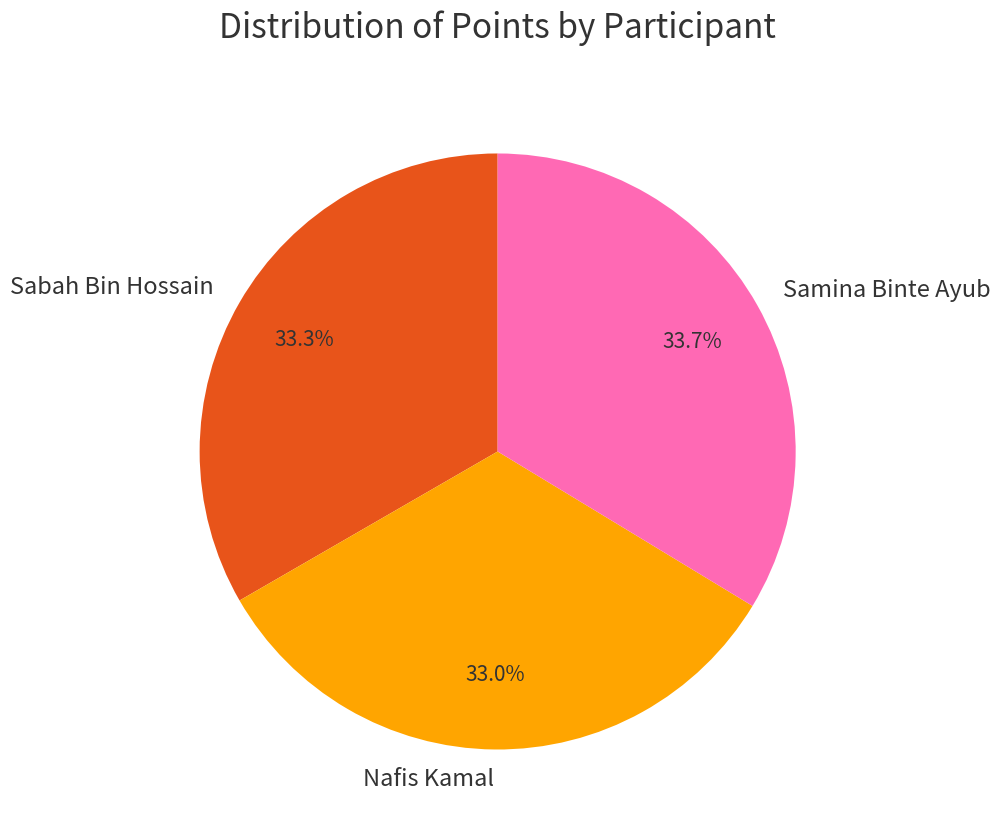

Does any single category account for the majority?

No